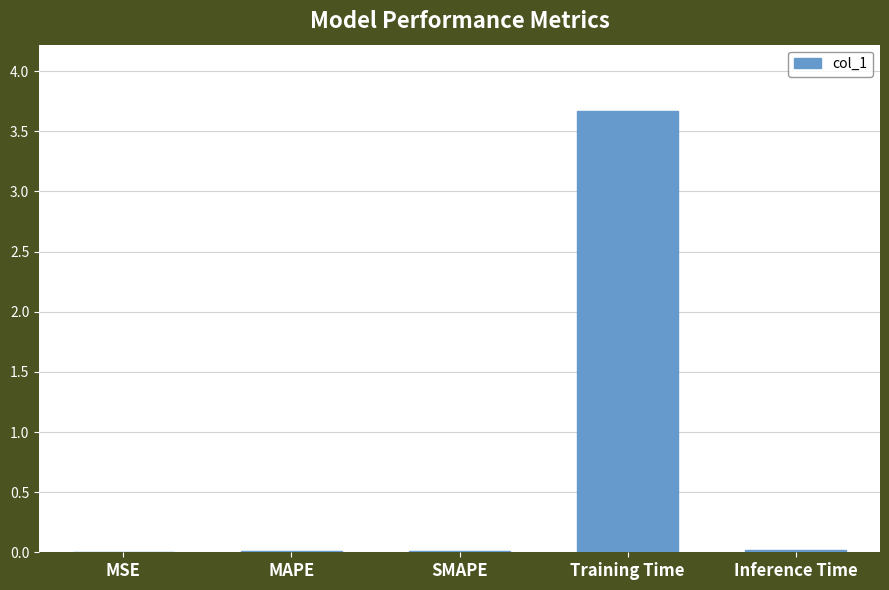

What is the maximum value shown in the chart?

3.7